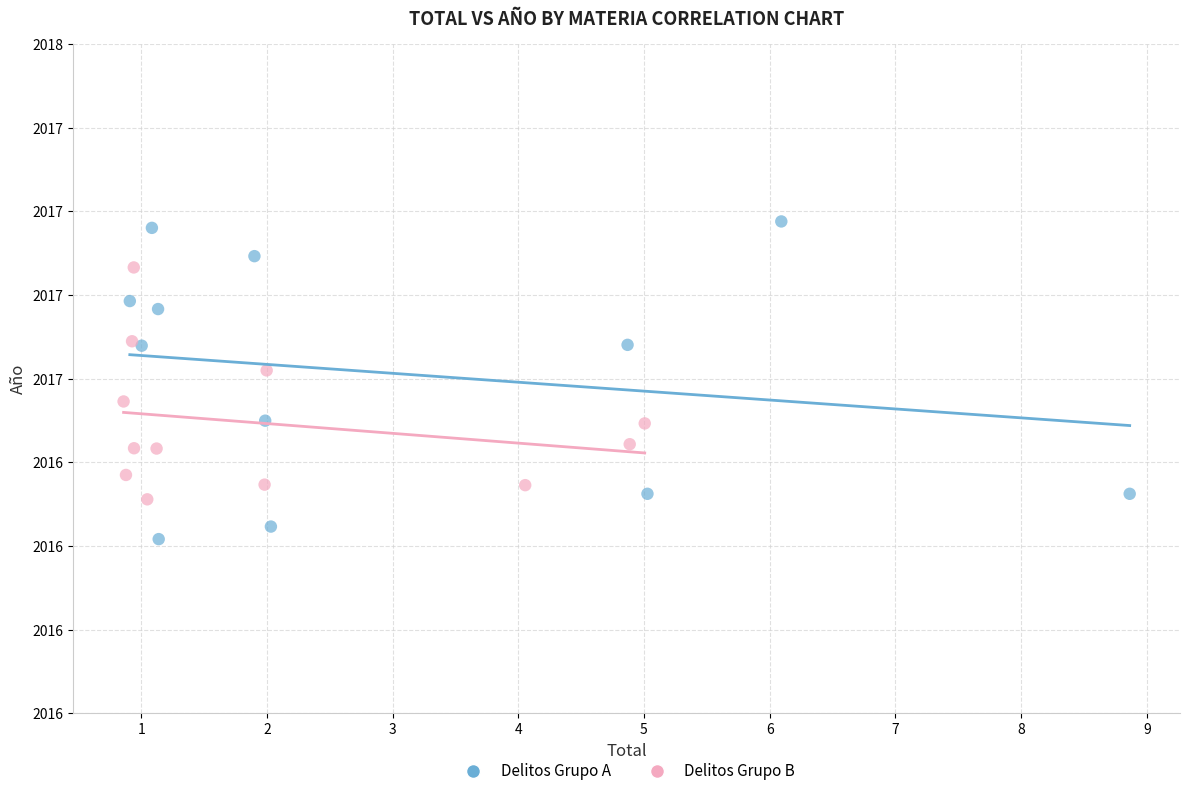

What are all the series names shown in the legend?

Delitos Grupo A, Delitos Grupo B